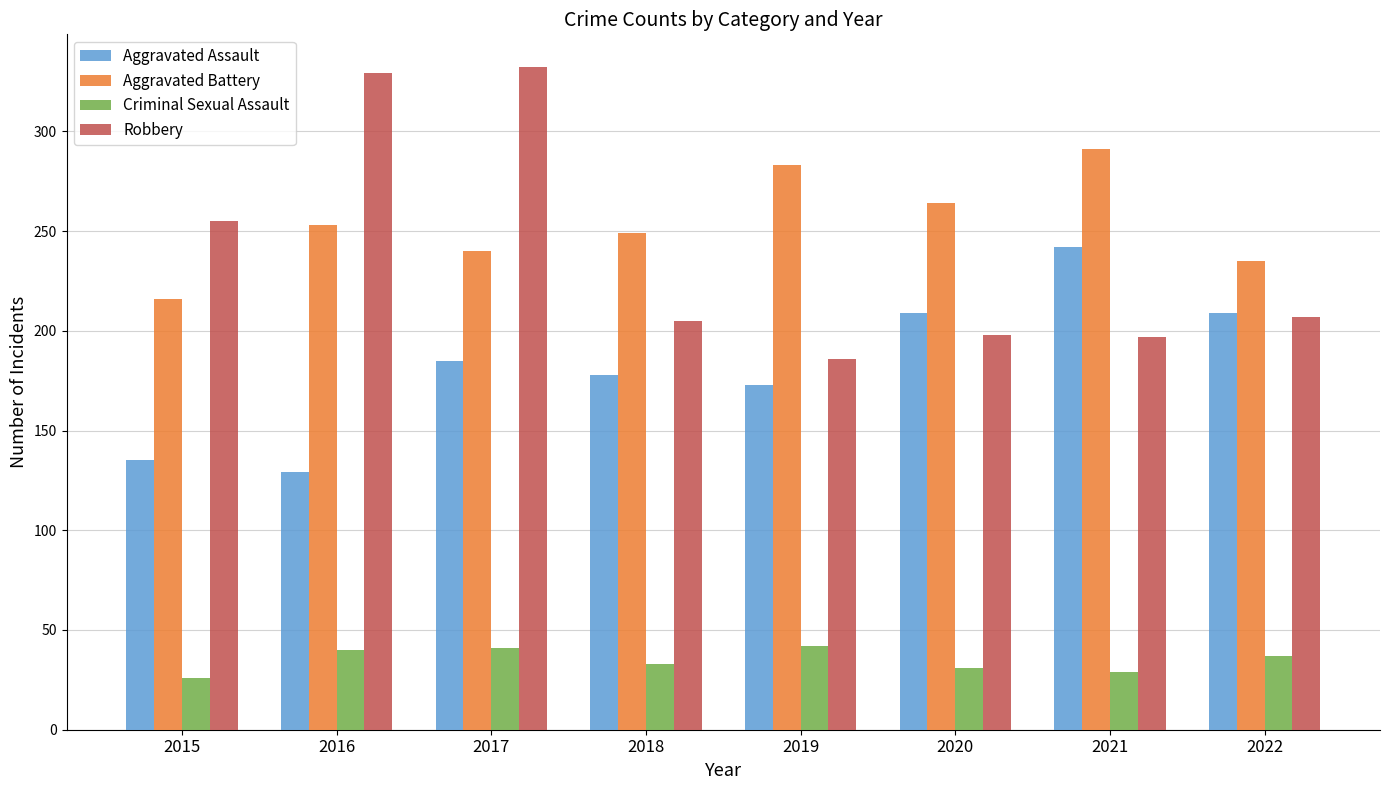

Rank the categories by Aggravated Battery value from lowest to highest.

2015, 2022, 2017, 2018, 2016, 2020, 2019, 2021